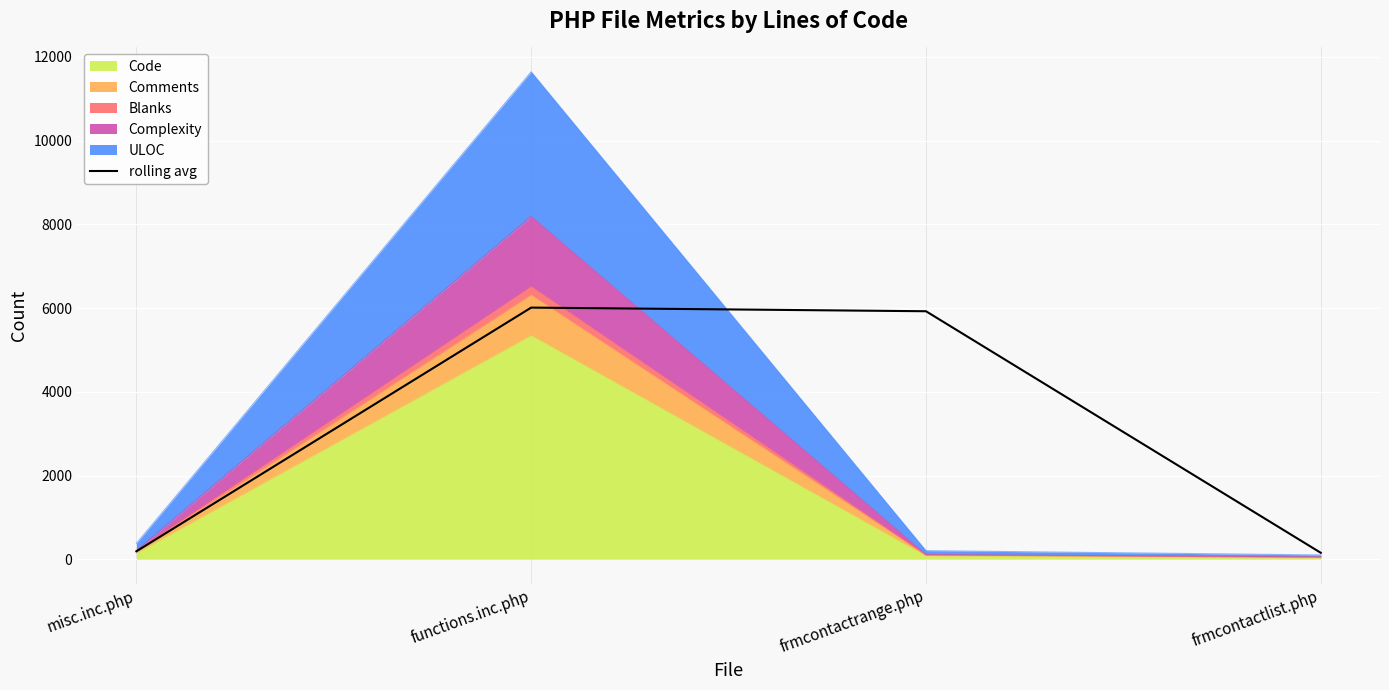

Reading right to left, transcribe all the data shown in this chart.

frmcontactlist.php=154.0	frmcontactrange.php=5925.0	functions.inc.php=6012.0	misc.inc.php=189.5